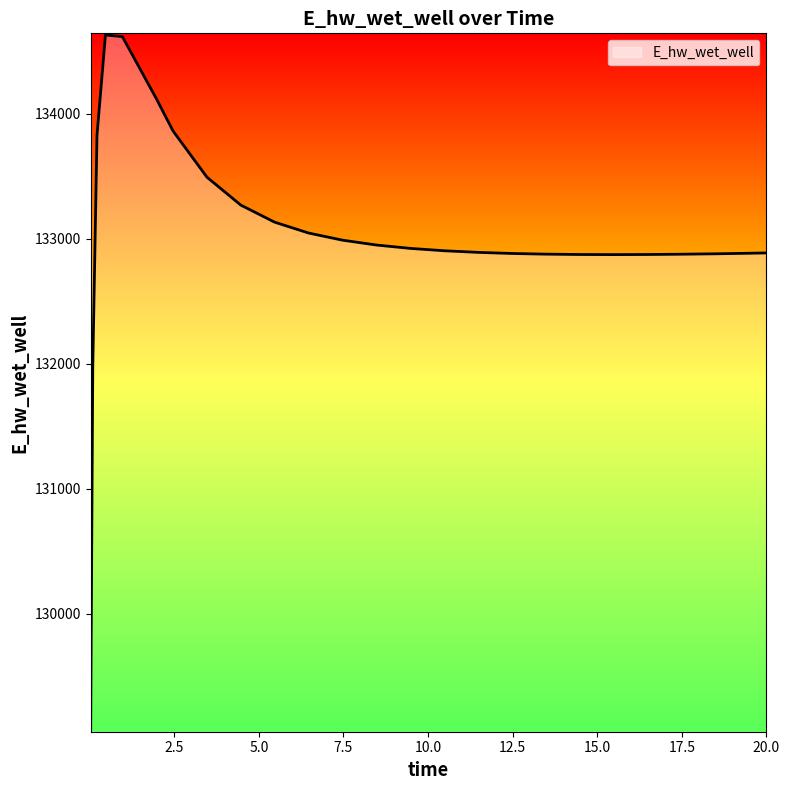

What is the difference between the maximum and minimum values?

5557.5